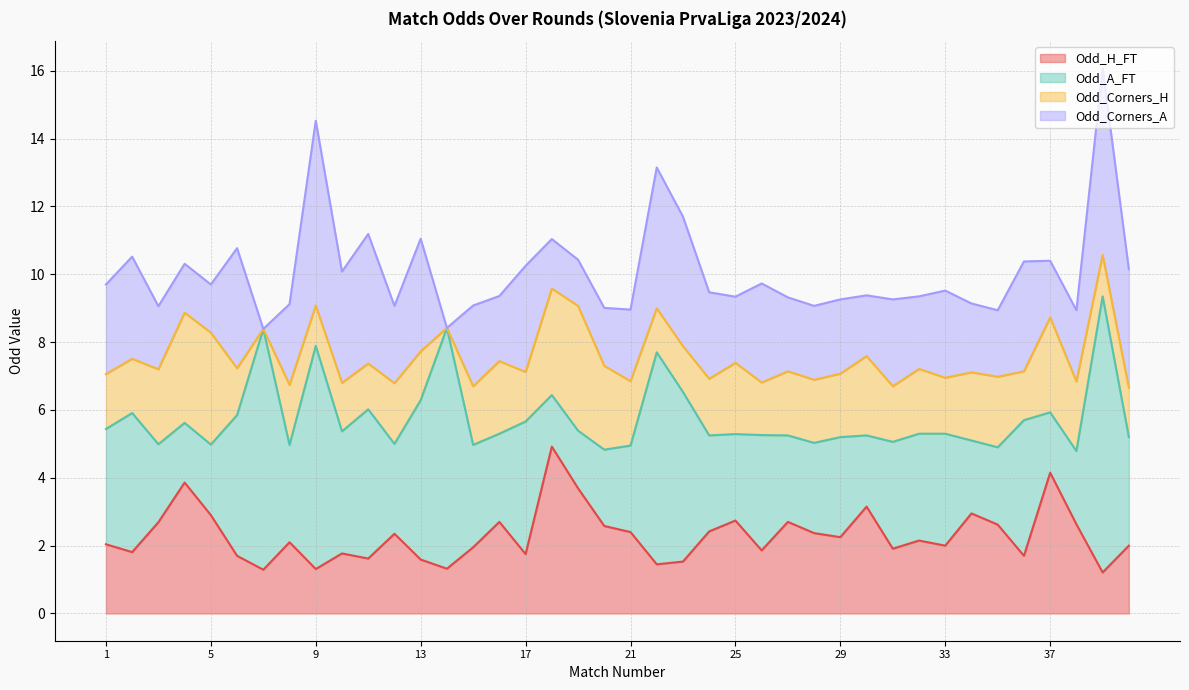

Which series has the largest total across all categories?

Odd_A_FT